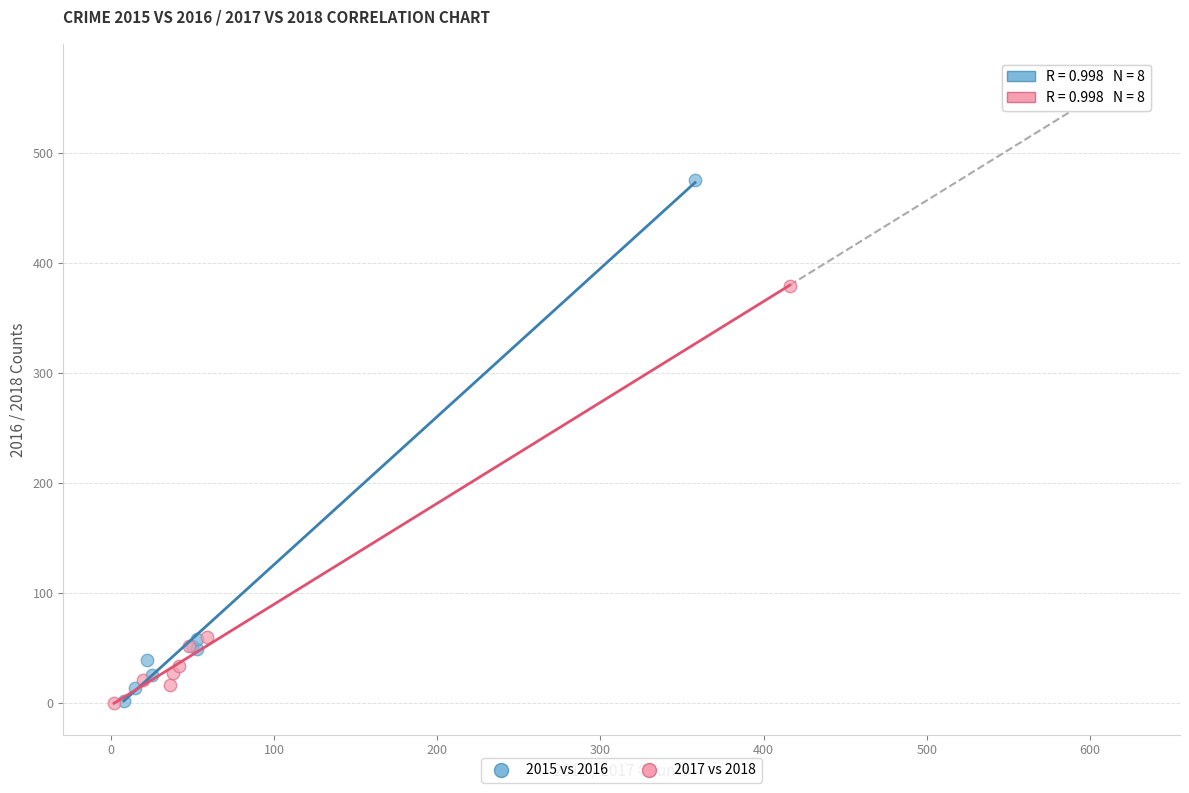

Which series has the largest Y range (max minus min)?

2015 vs 2016